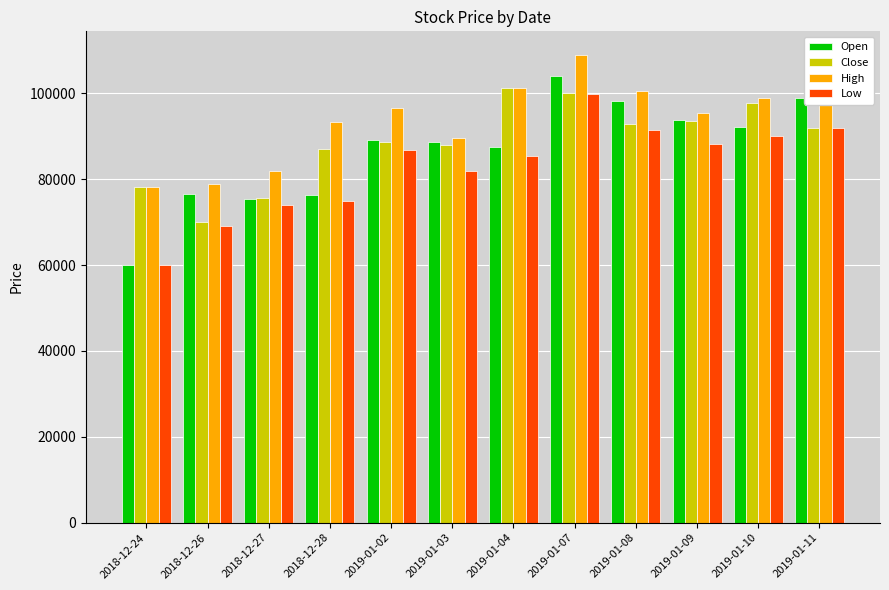

What is the total value across all series at 2019-01-04?

375200